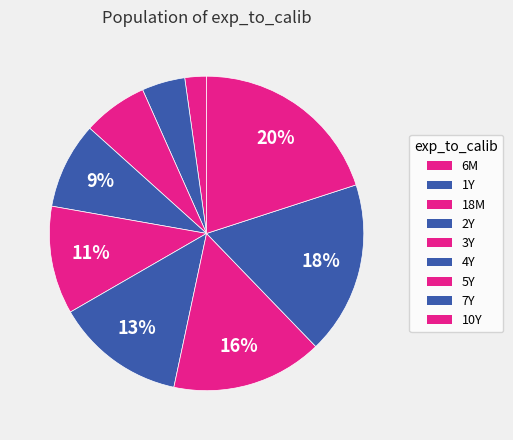

What is the total percentage of 1Y and 5Y?

20.0%